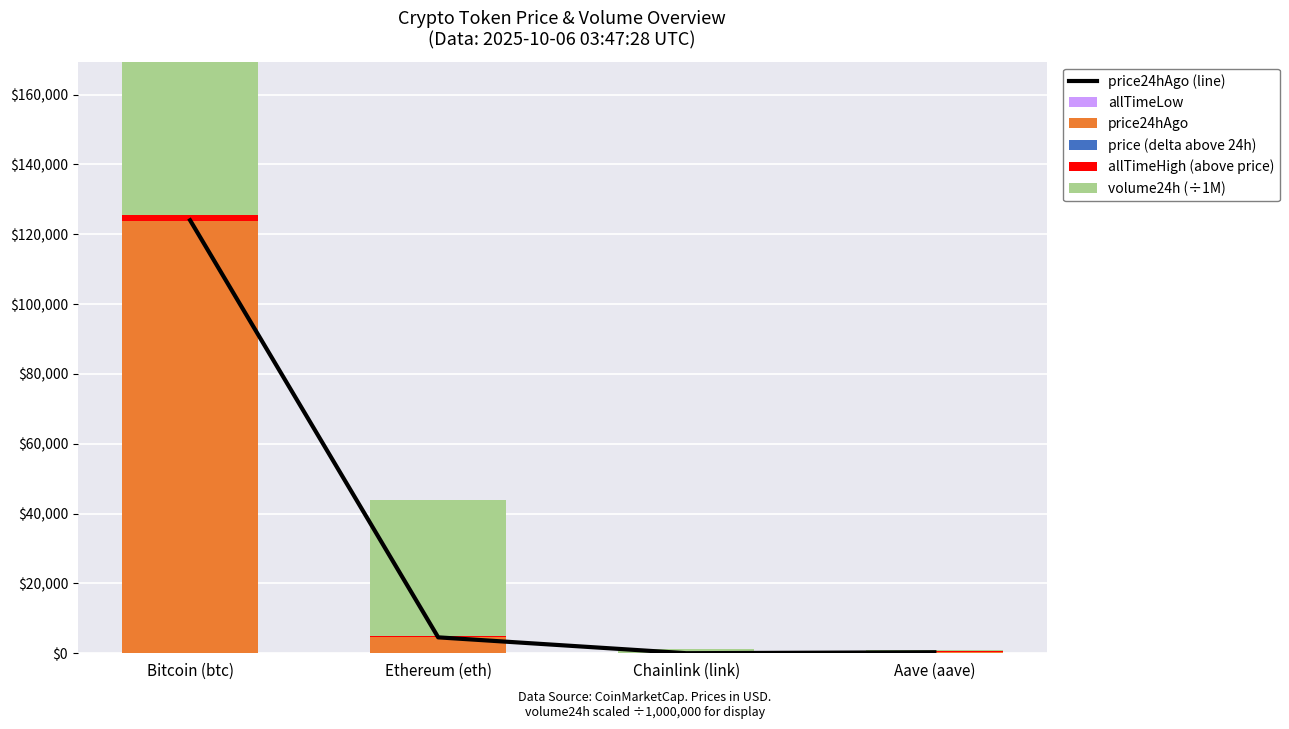

What is the label of the 1st bar from the right?

Aave (aave)